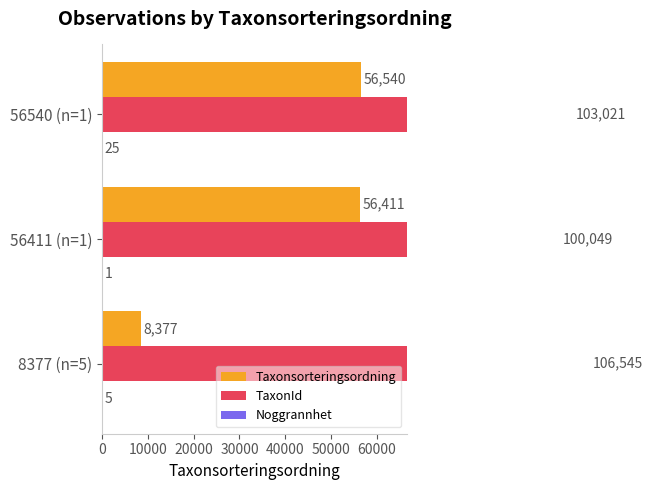

What is the difference between the second highest and minimum values in the Taxonsorteringsordning series?

48034